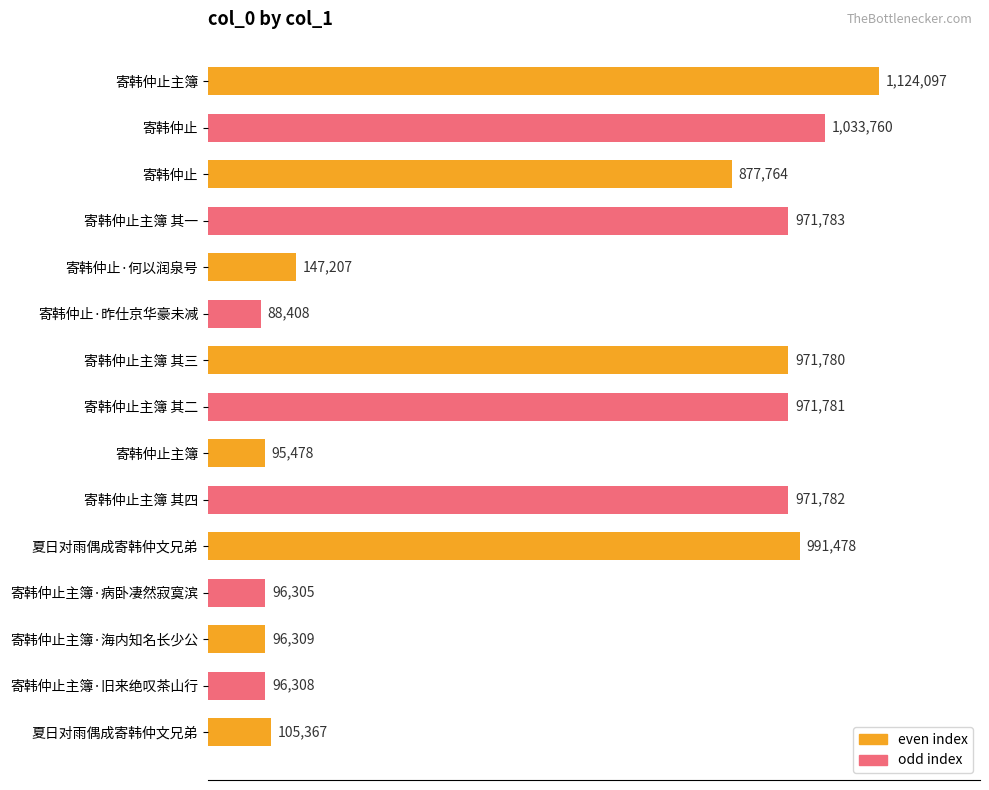

Are the bars grouped side by side (vs. stacked)?

No